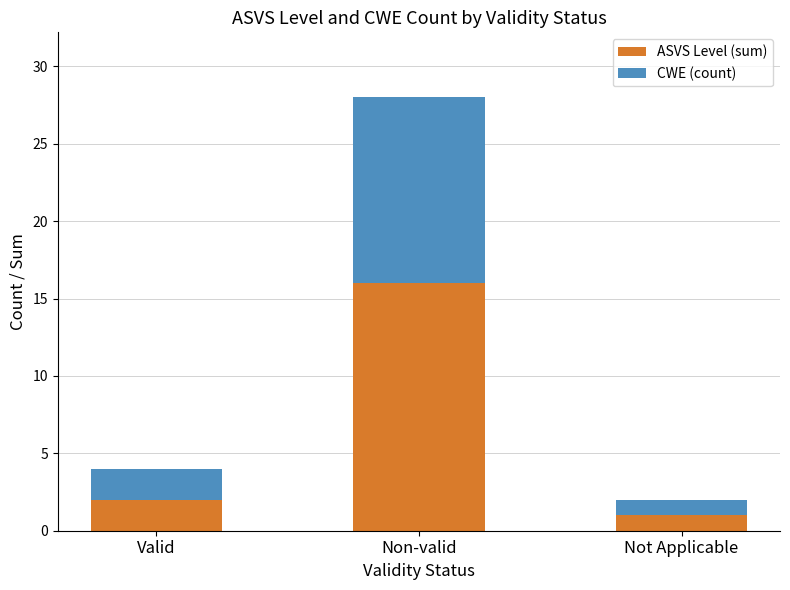

Is it true that ASVS Level (sum) equals 1 at Valid?

False